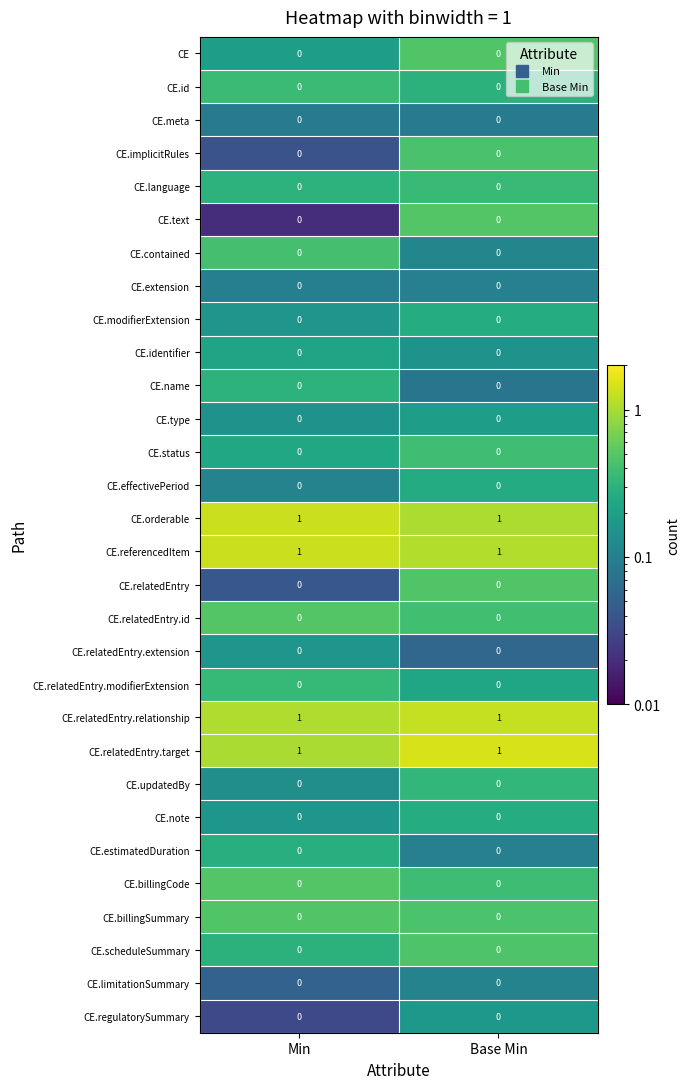

What is the total value across all series at Base Min?

4